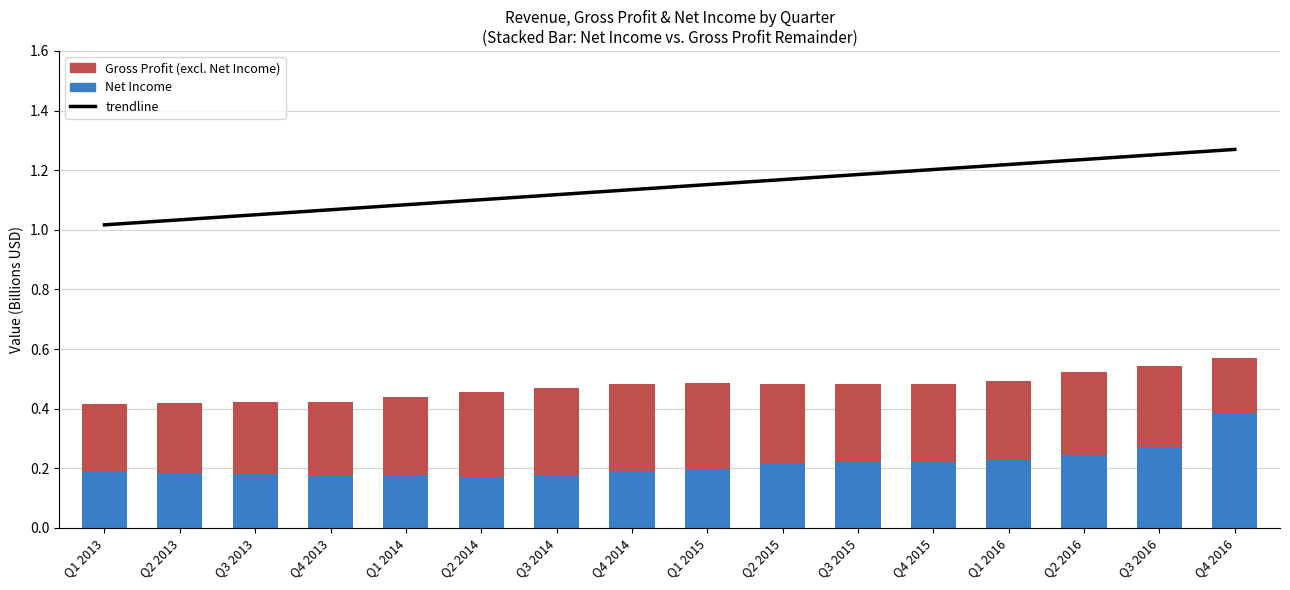

Which category has the highest value in the Gross Profit (excl. Net Income) series?

Q4 2014